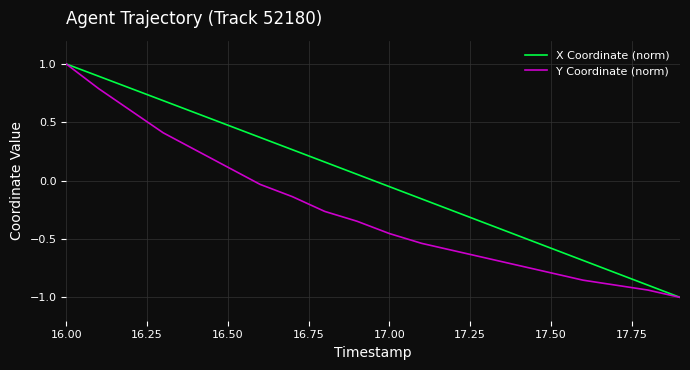

List the series in order of their overall mean, highest first.

X Coordinate (norm), Y Coordinate (norm)